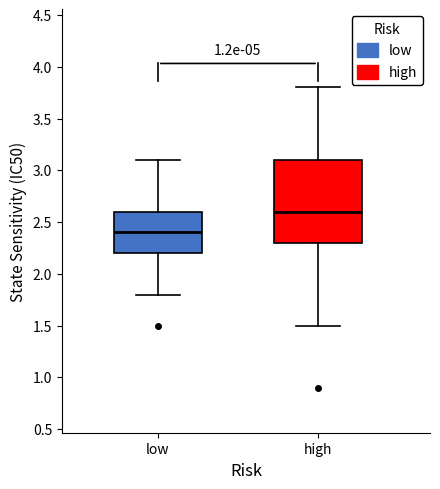

Which box is the tallest, from its lower edge to its upper edge?

high